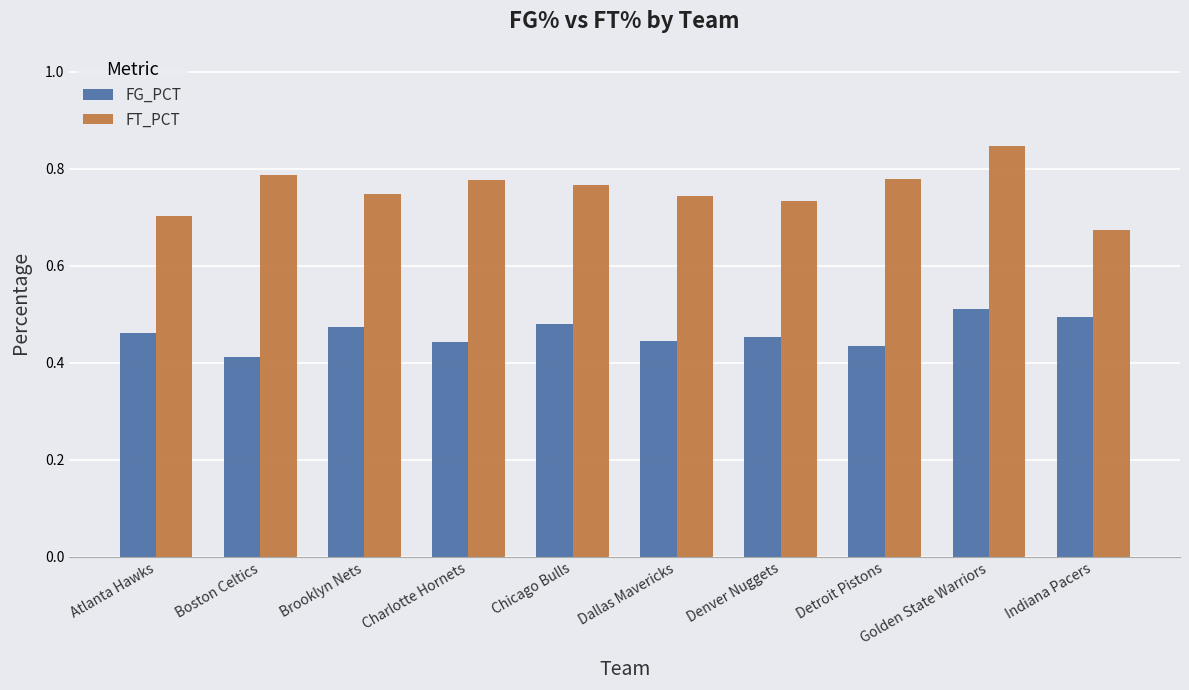

Are the bars grouped side by side (vs. stacked)?

Yes